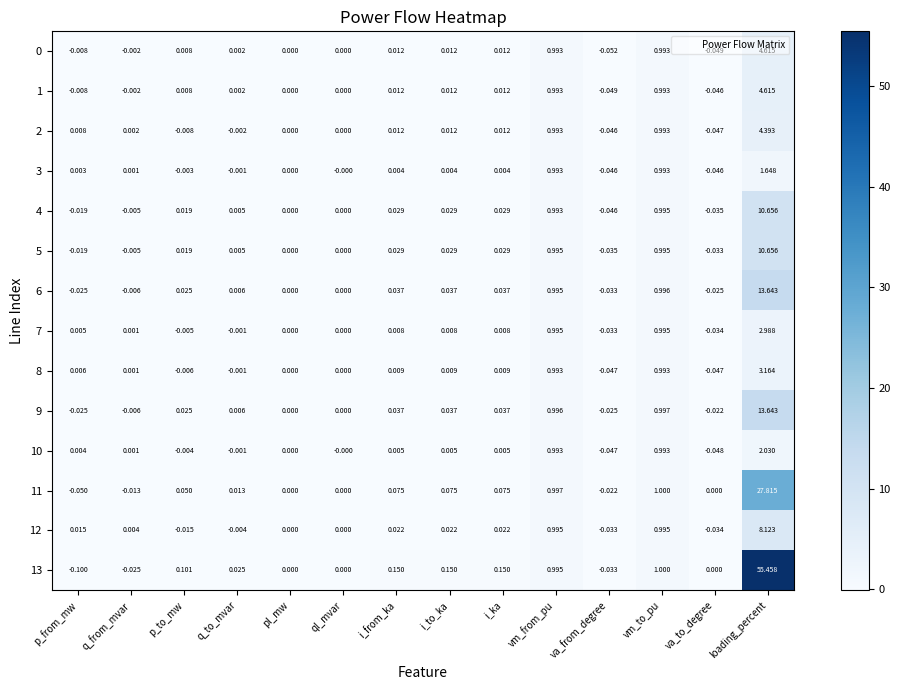

How many data points in 2 are less than 0?

4